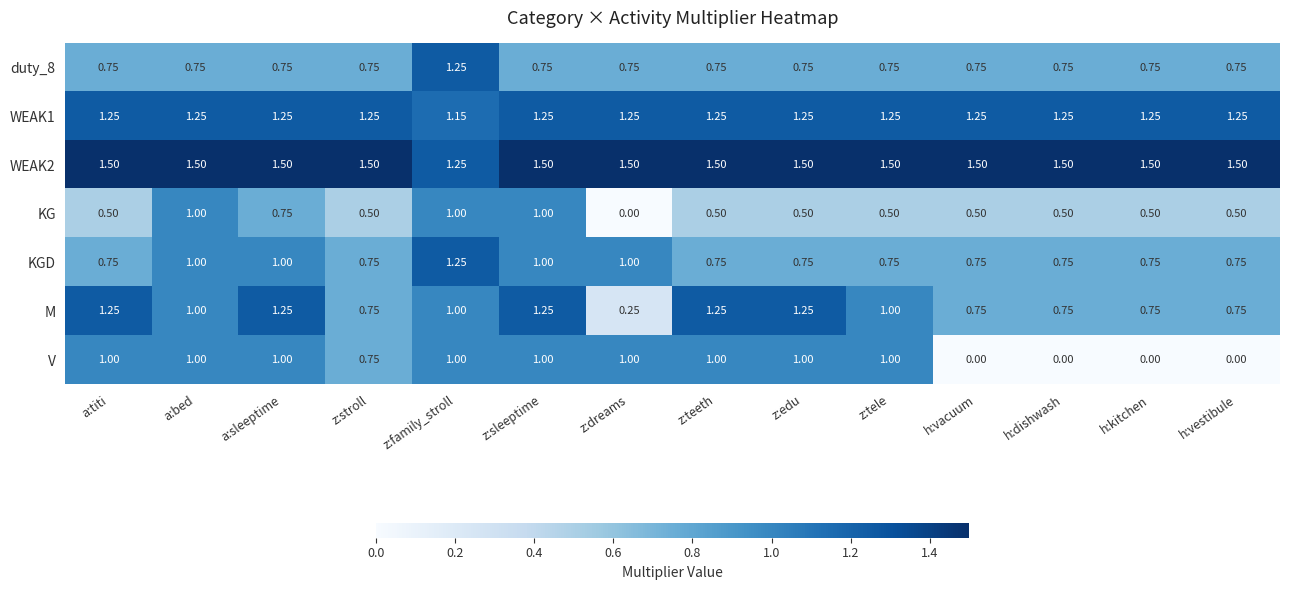

Between a:sleeptime and h:vestibule, which series saw the biggest shift?

V